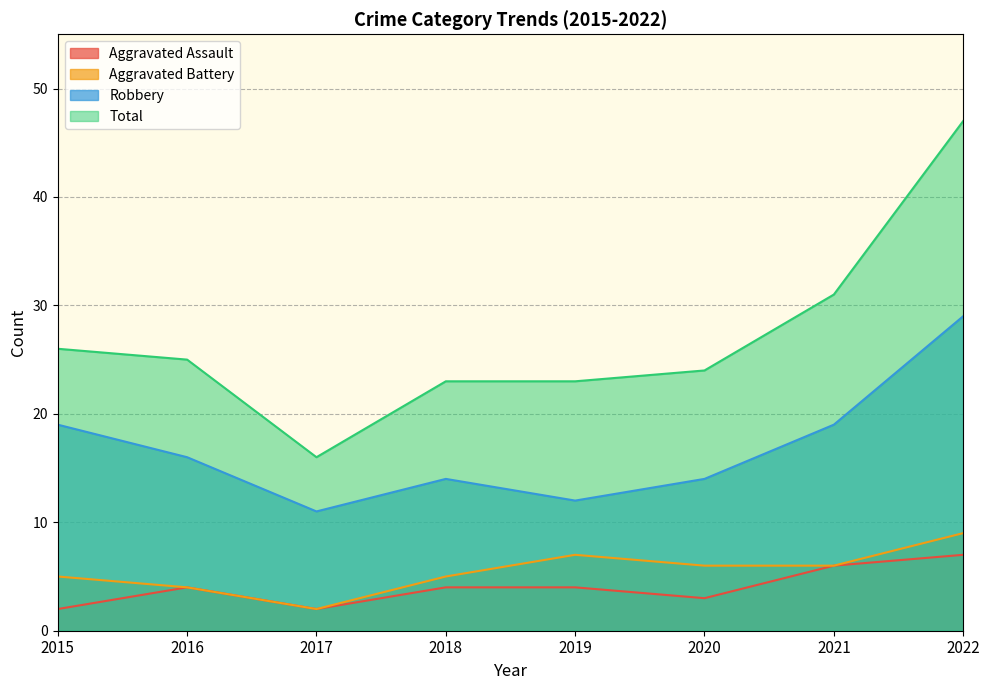

Which category has the highest value across all series?

2022